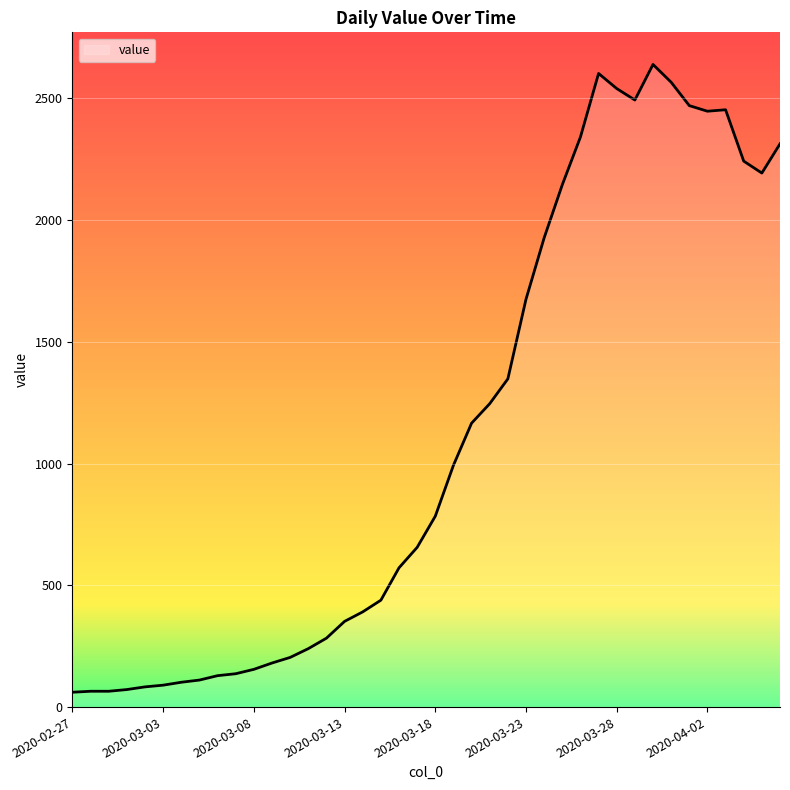

What is the smallest value displayed?

61